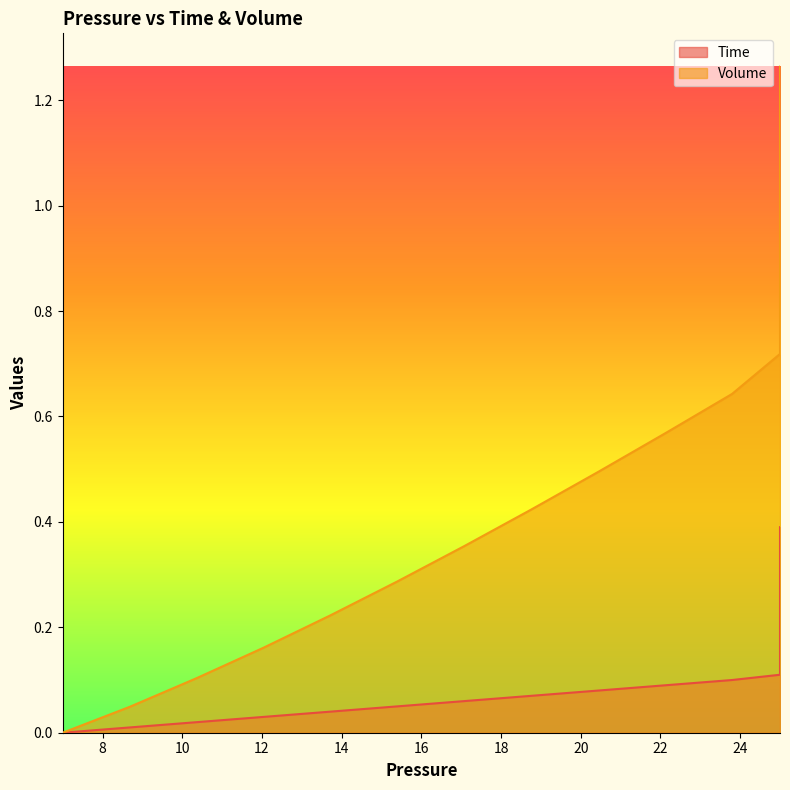

What is the greatest value displayed?

1.3